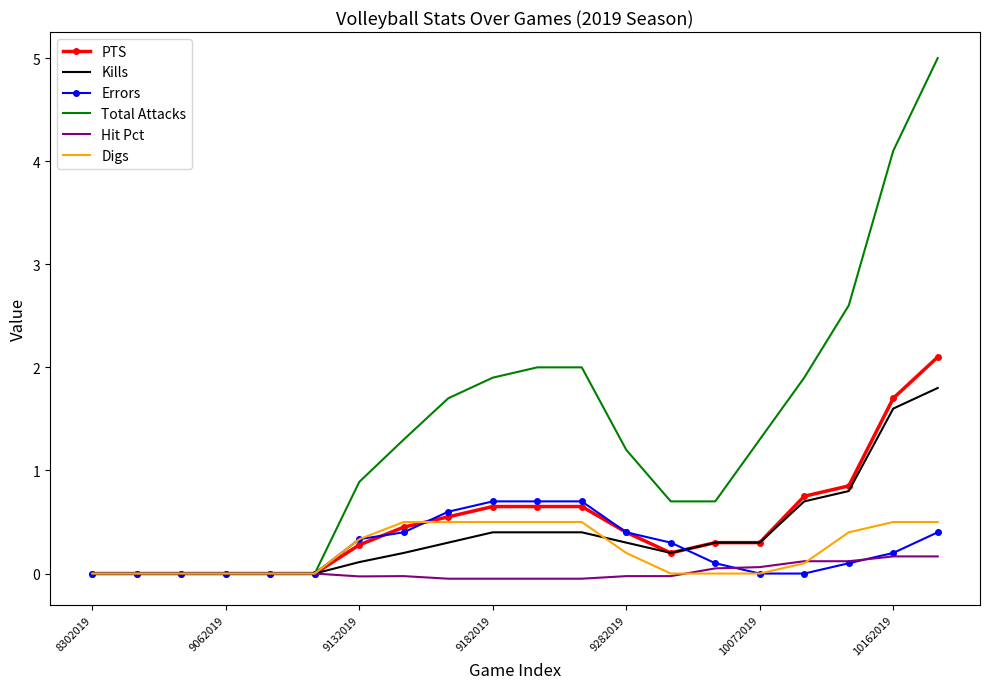

What is the maximum value shown in the chart?

5.0